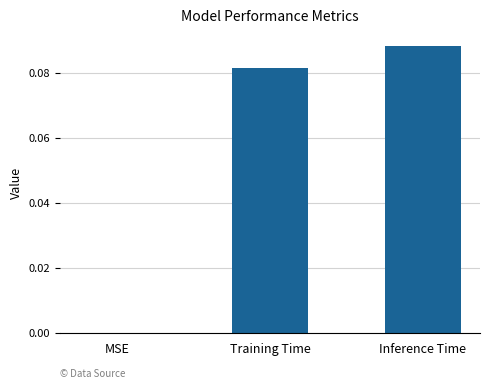

True or false: the data shows 0.0 at Training Time.

False